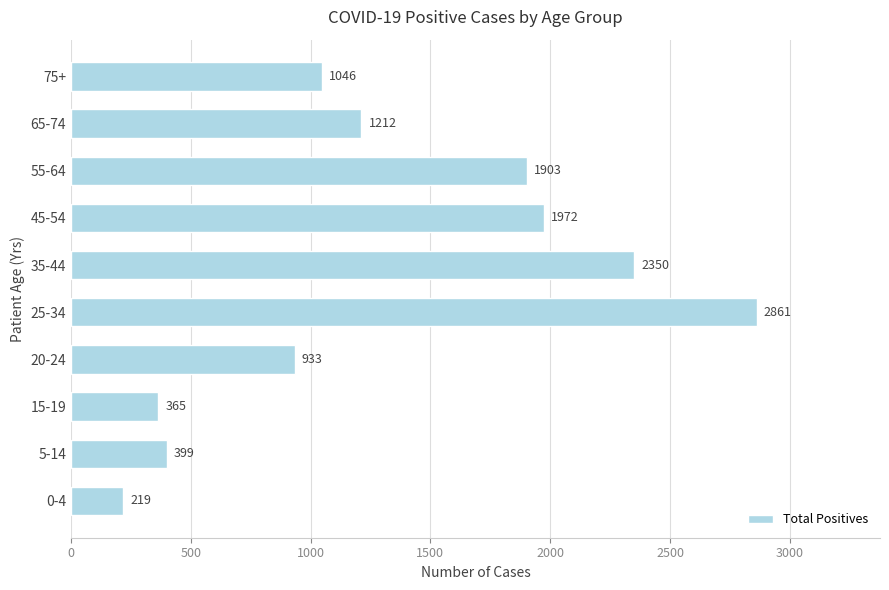

Rank the categories by value from lowest to highest.

0-4, 15-19, 5-14, 20-24, 75+, 65-74, 55-64, 45-54, 35-44, 25-34